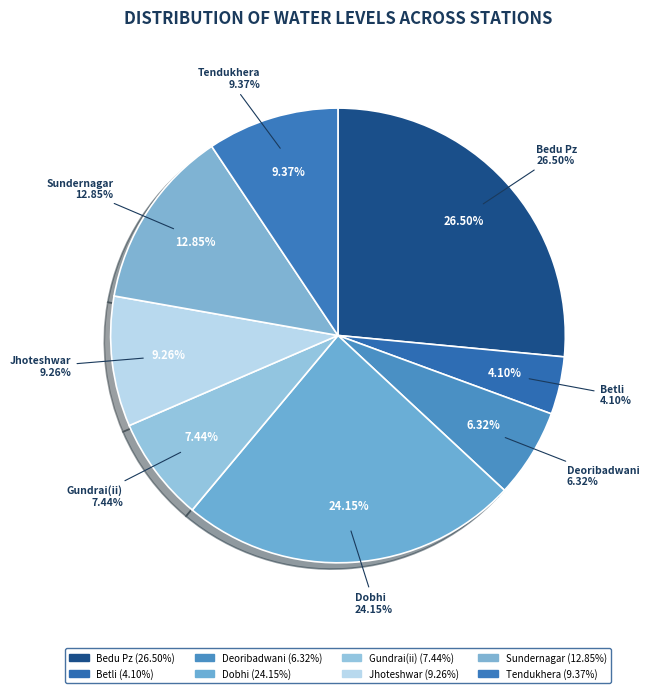

Is the sum of Gundrai(ii) and Bedu Pz greater than half?

No